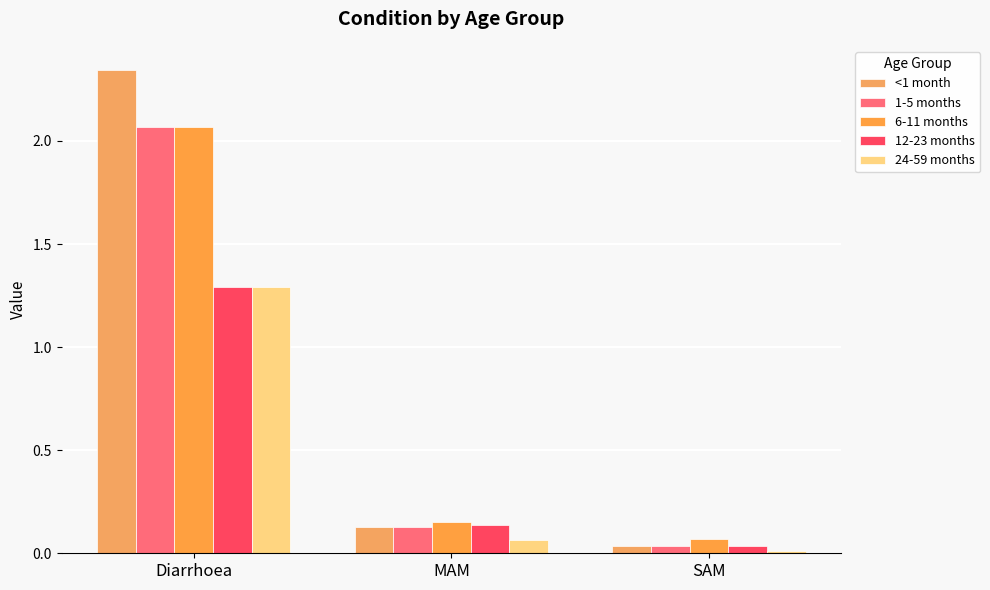

What is the greatest value displayed?

2.3